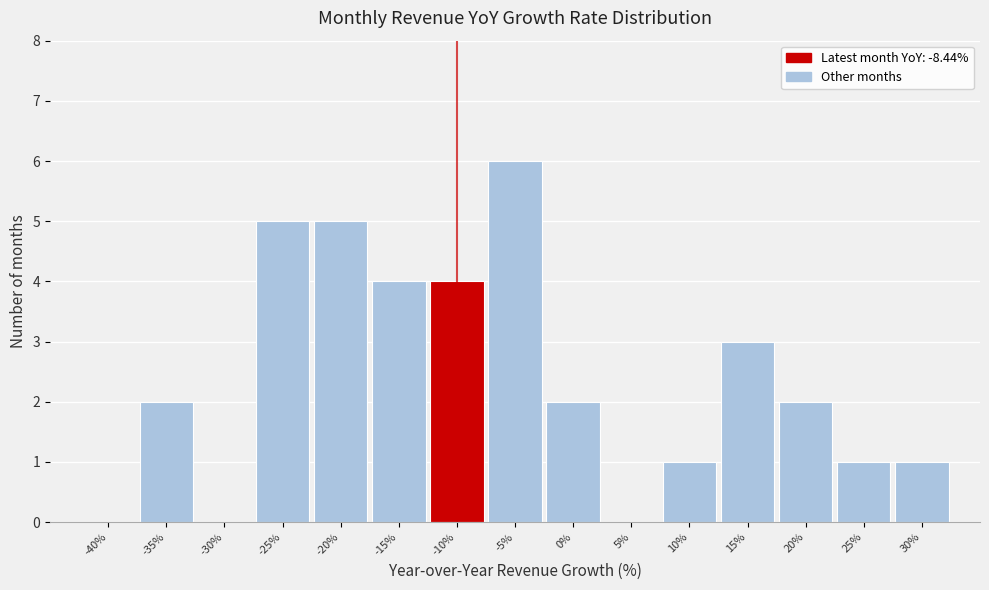

Reading left to right, extract all data points from this chart.

-40%=0	-35%=2	-30%=0	-25%=5	-20%=5	-15%=4	-10%=4	-5%=6	0%=2	5%=0	10%=1	15%=3	20%=2	25%=1	30%=1